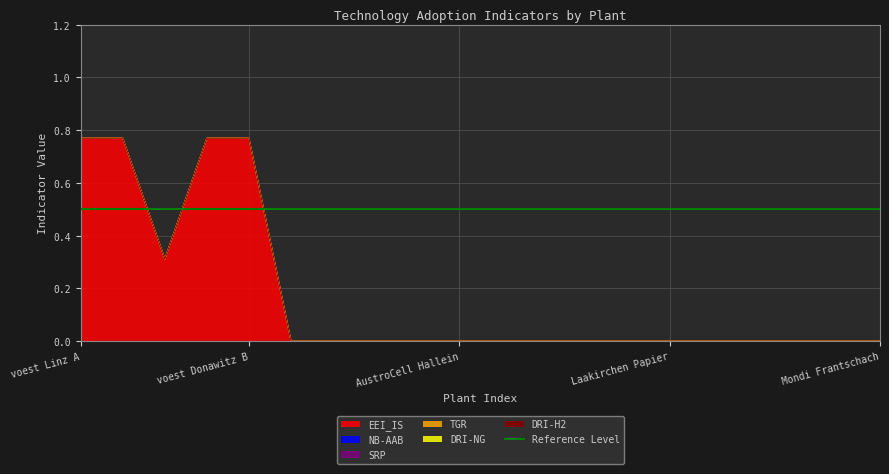

True or false: NB-AAB and EEI_IS intersect in this chart.

False